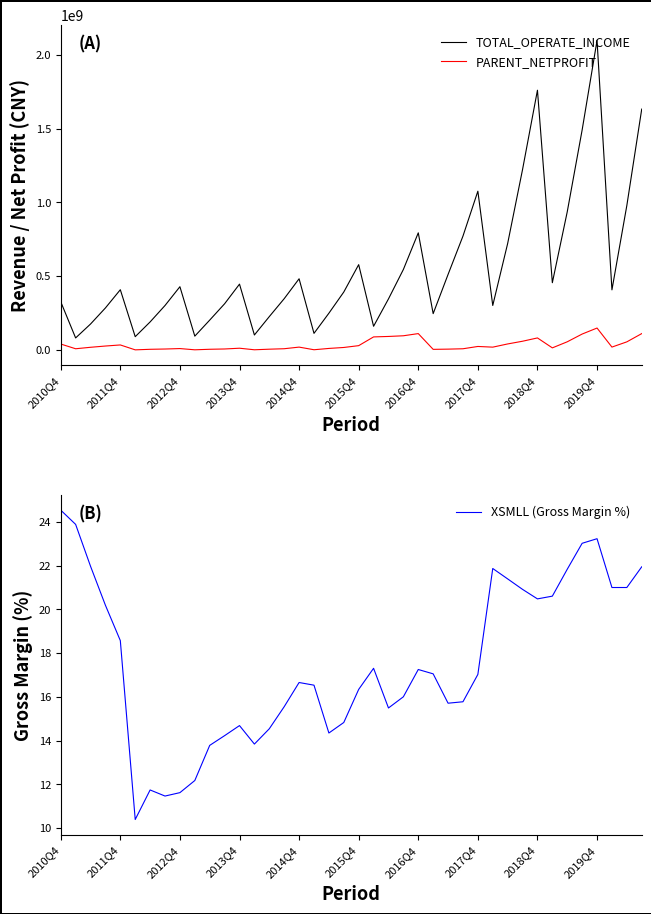

True or false: TOTAL_OPERATE_INCOME and XSMLL (Gross Margin %) intersect in this chart.

False